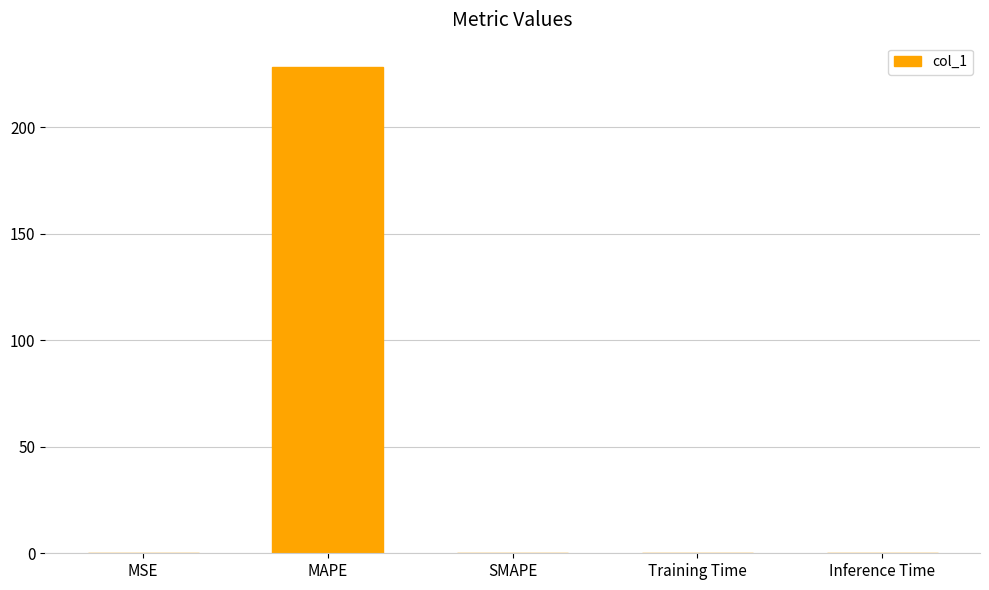

True or false: the data shows 228.4 at MAPE.

True